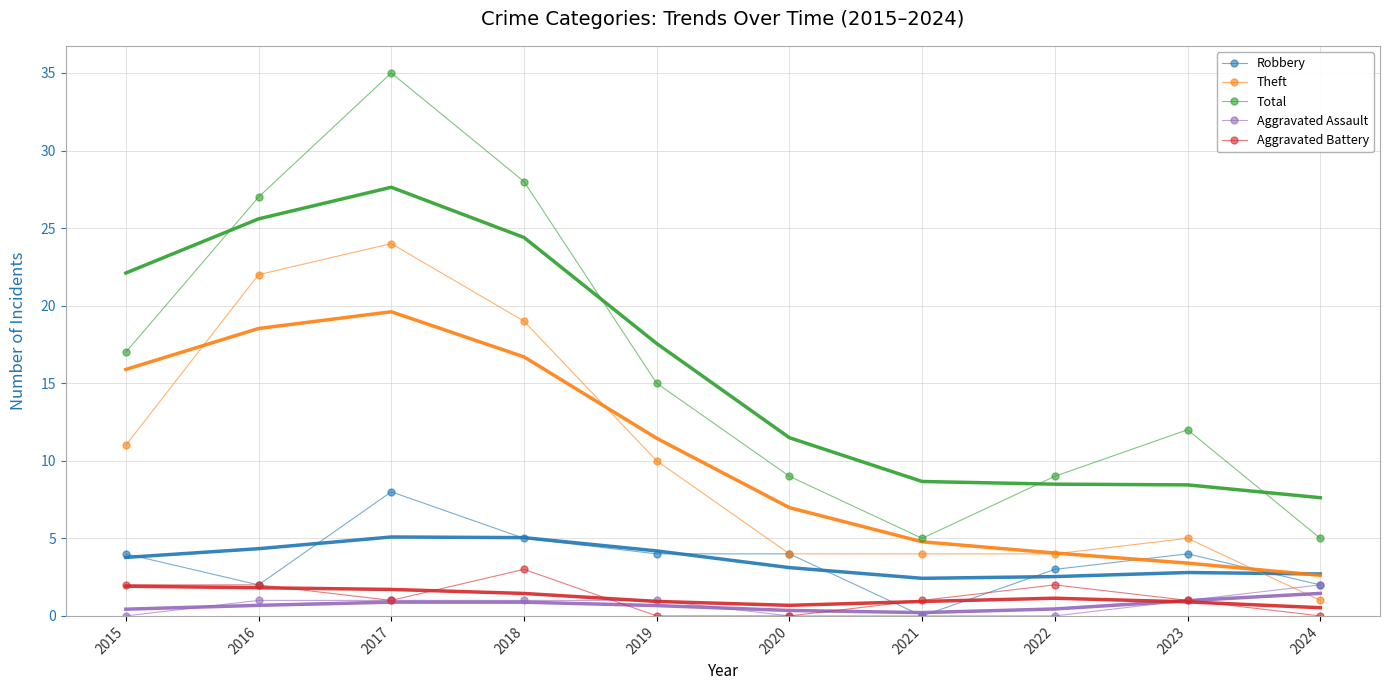

True or false: Robbery has a value of 1 at 2024.

False